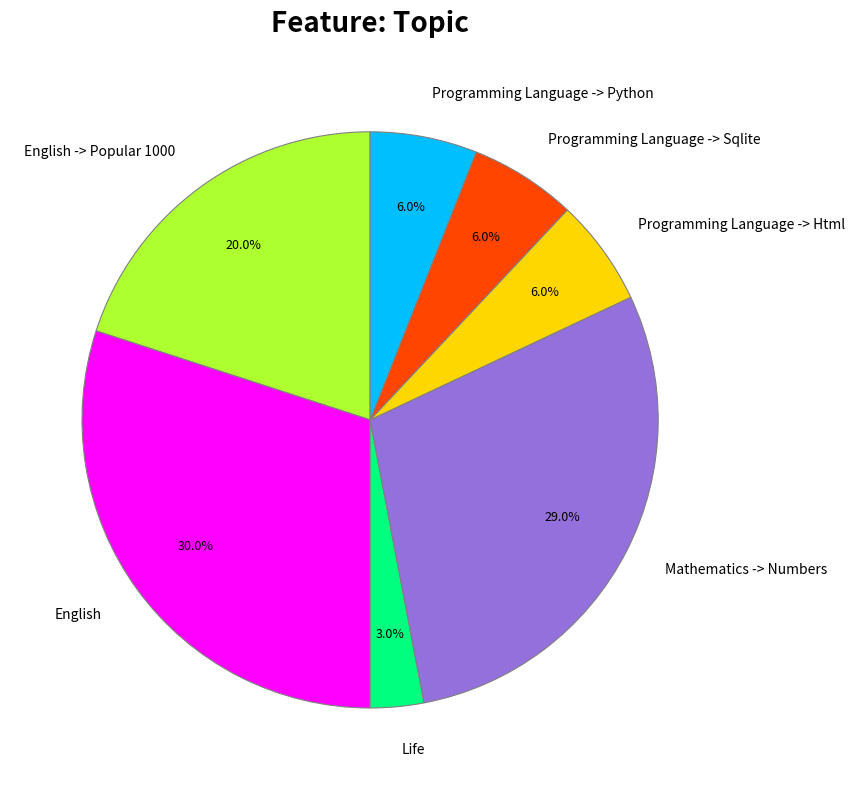

How many slices are in this pie chart?

7